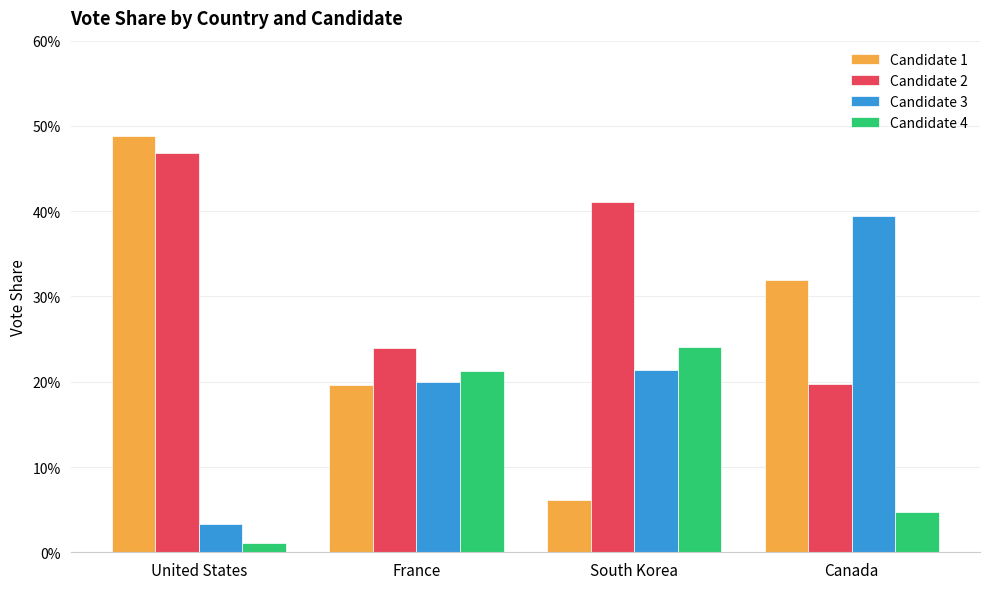

What are all the series names shown in the legend?

Candidate 1, Candidate 2, Candidate 3, Candidate 4